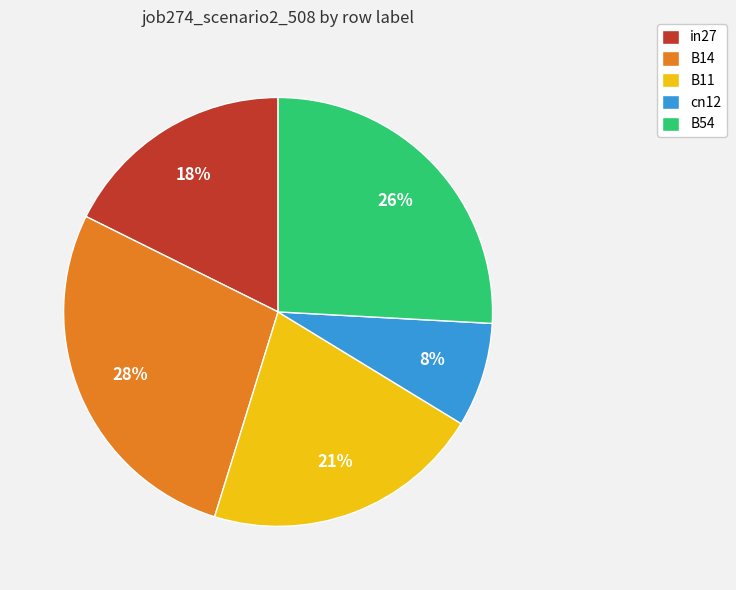

Is the sum of B14 and in27 greater than half?

No